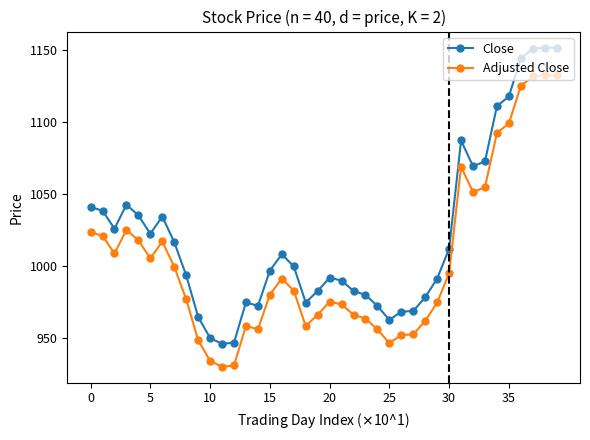

What is the maximum value shown in the chart?

1151.9